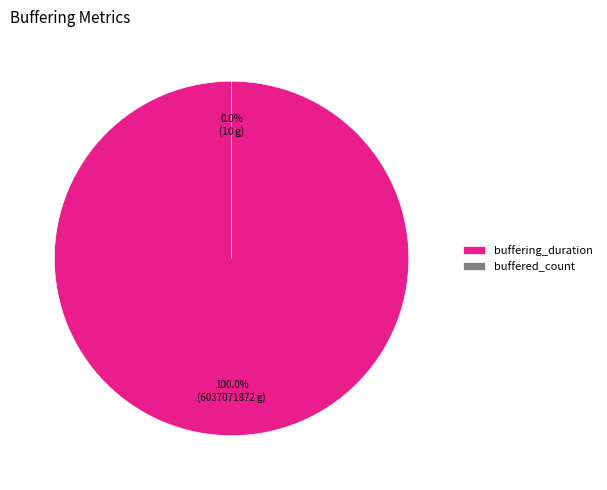

What is the majority slice?

buffering_duration